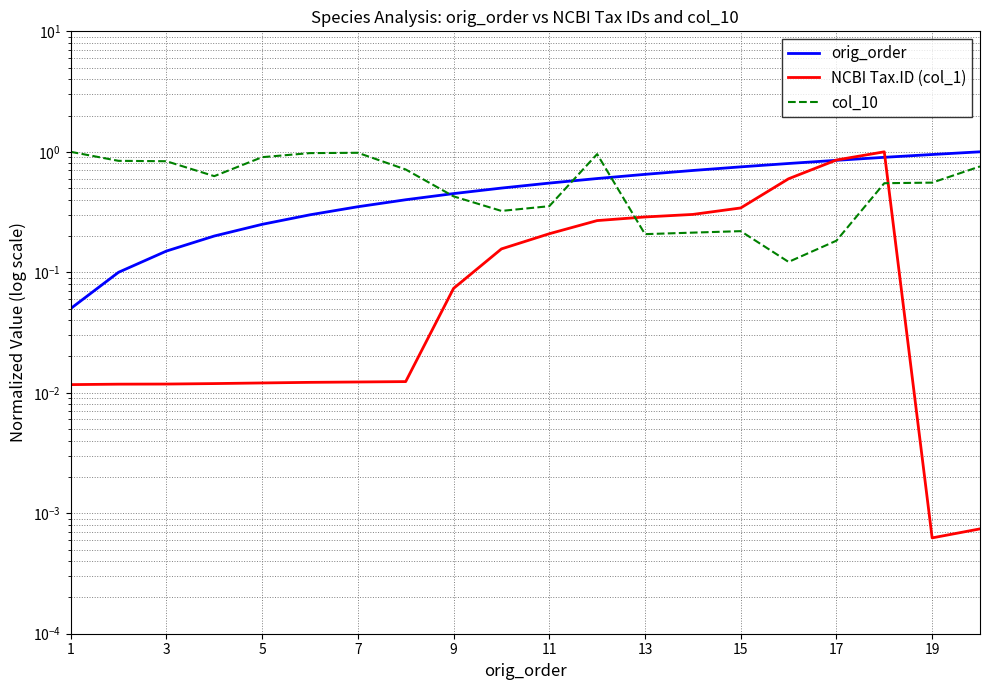

Which series has the largest total across all categories?

col_10